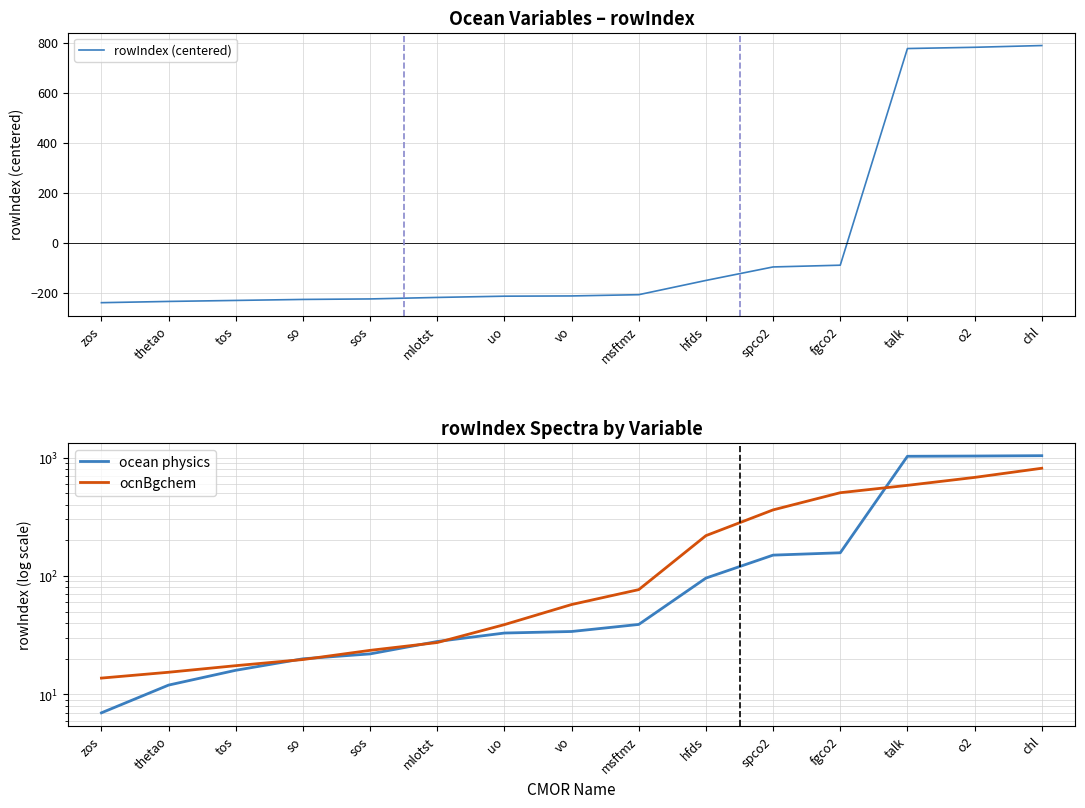

Read the ocnBgchem value at mlotst.

27.4